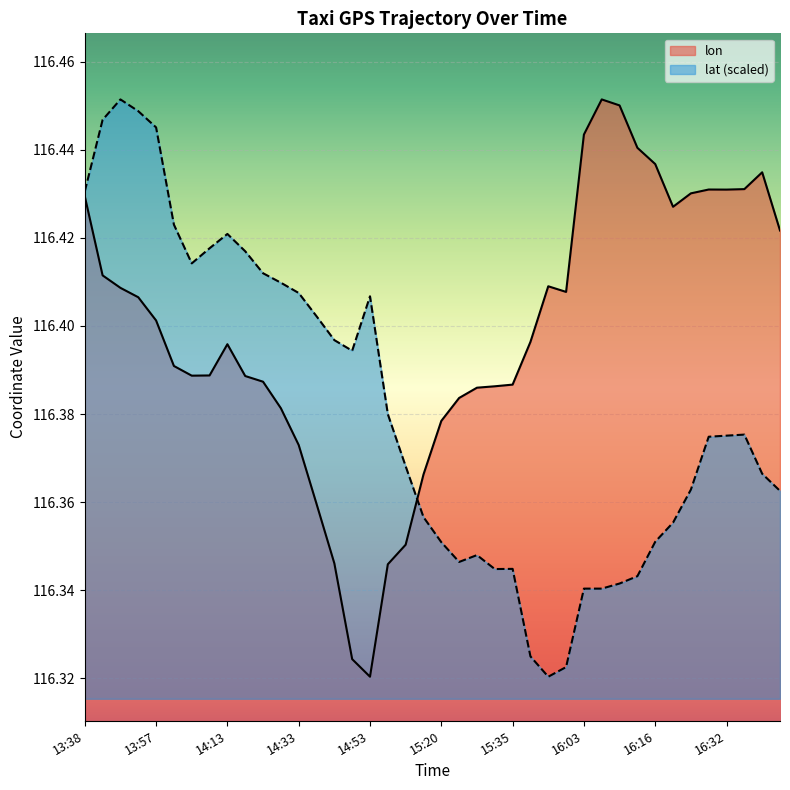

True or false: lat has more than 1 points higher than both neighbors.

True